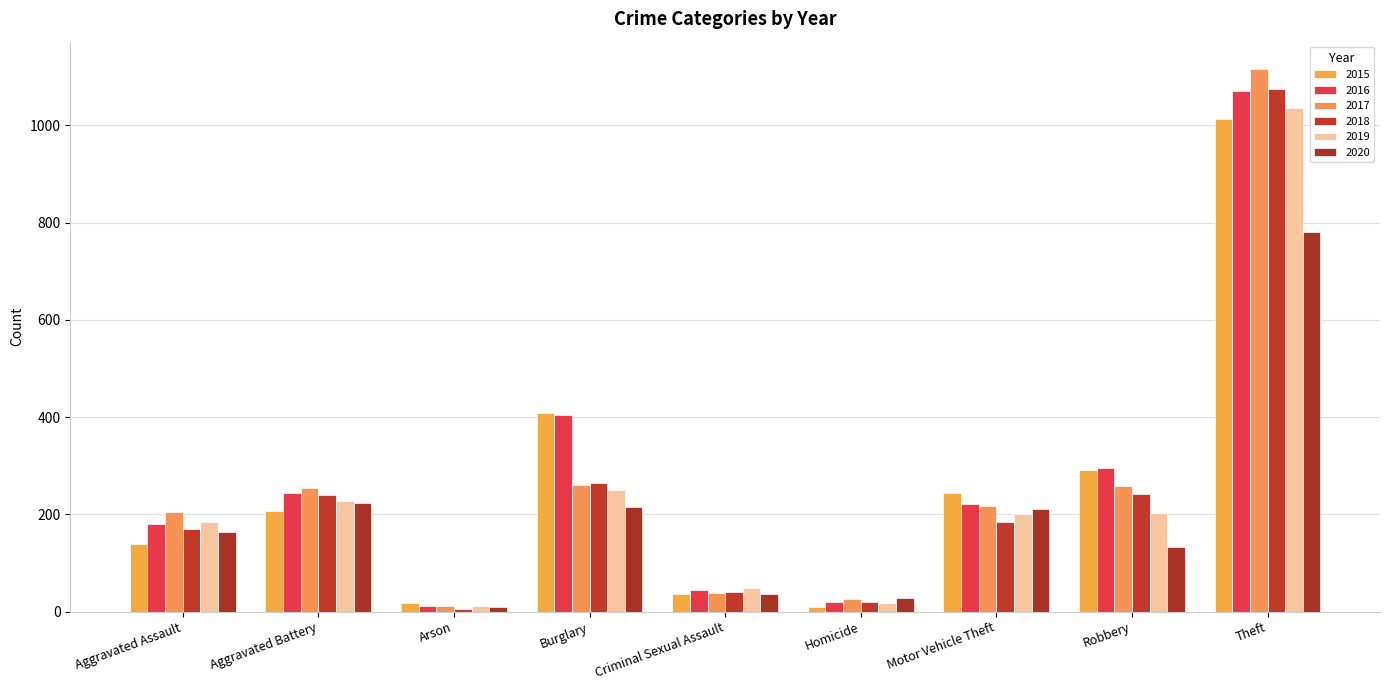

At how many categories does at least one series exceed 504?

1